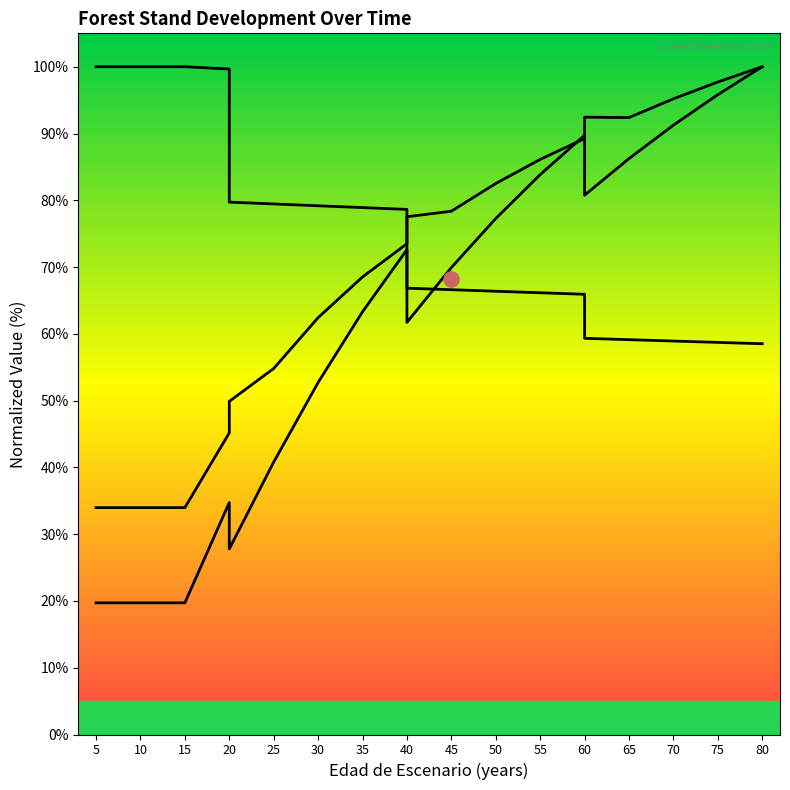

At which category is the sum across all series the highest?

80